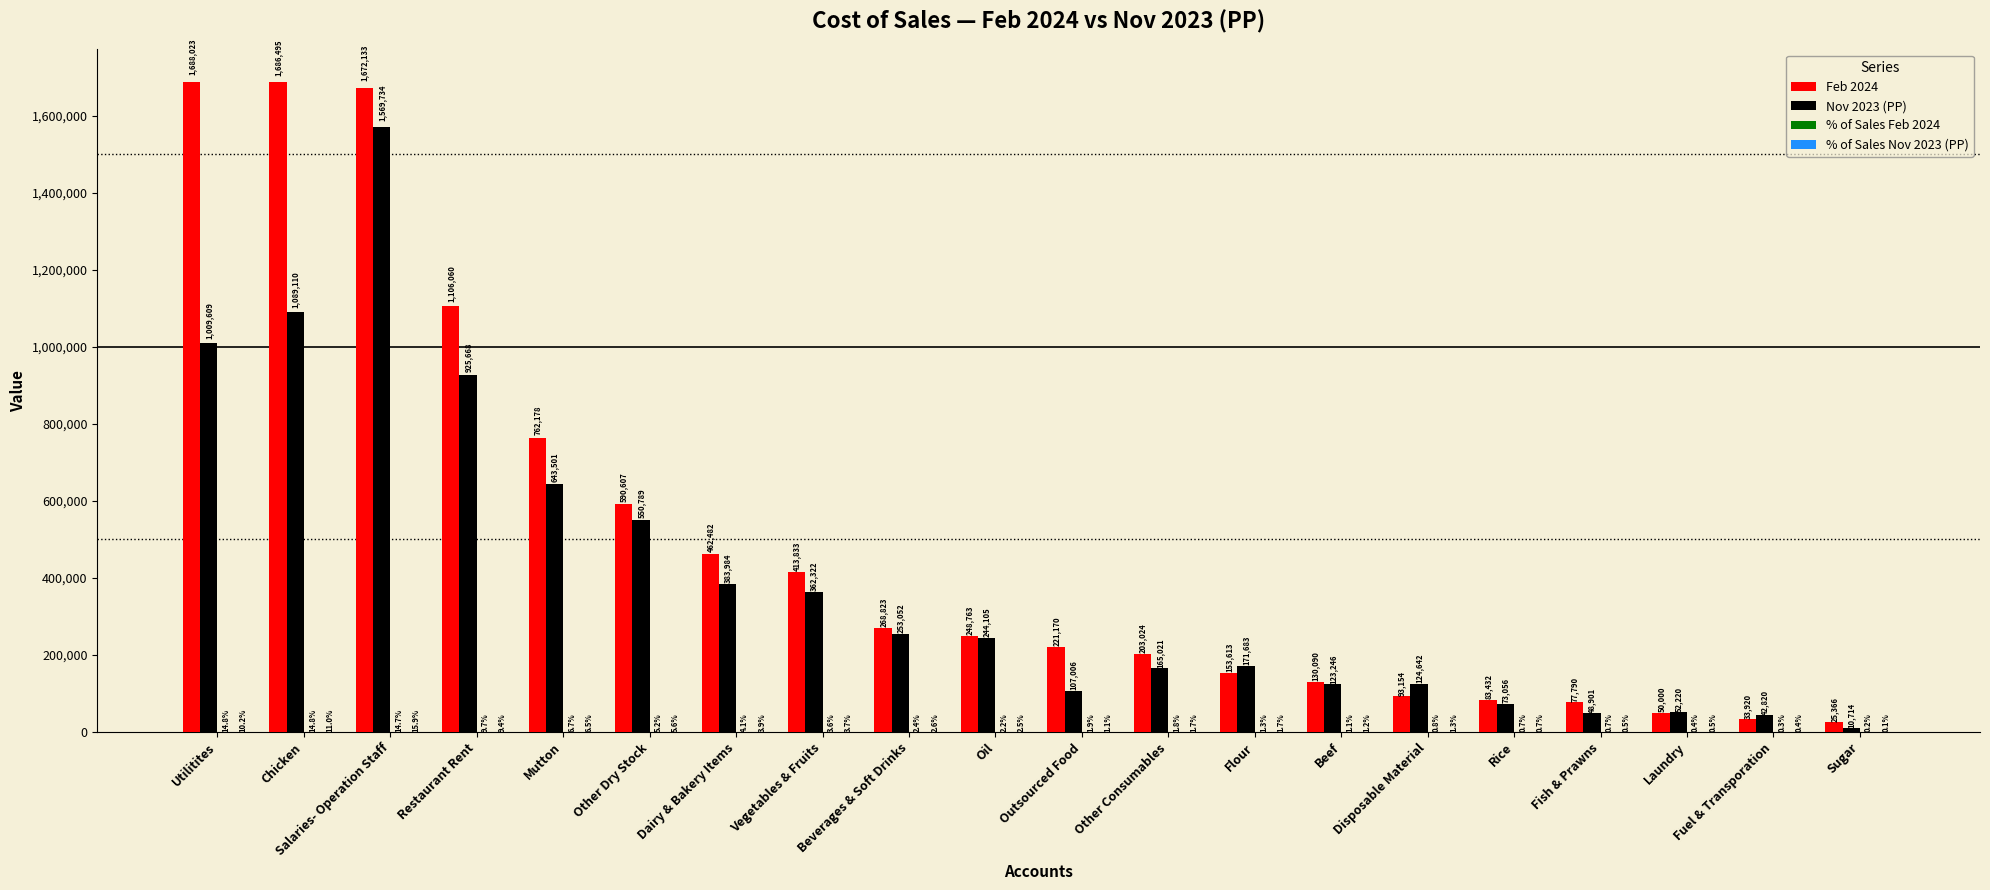

Where does the Feb 2024 series first go above 248763?

Utilitites